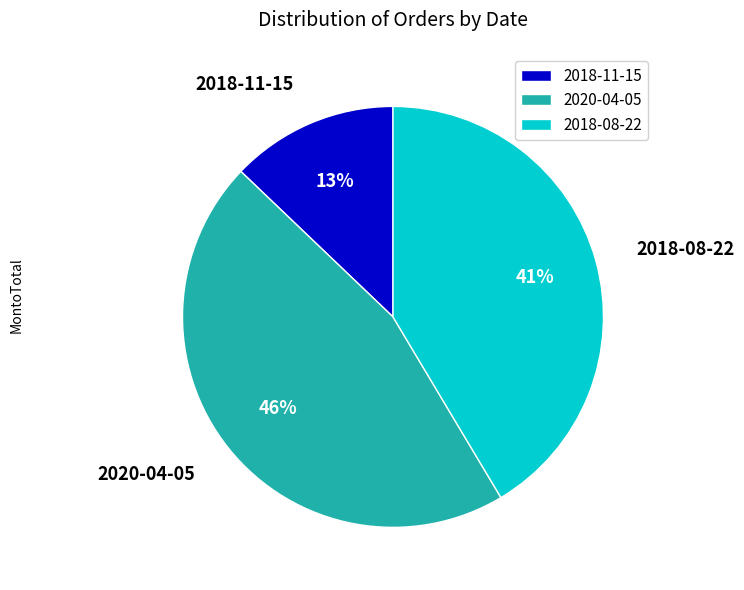

To the nearest percent, what is the combined percentage of 2018-11-15 and 2018-08-22?

54%